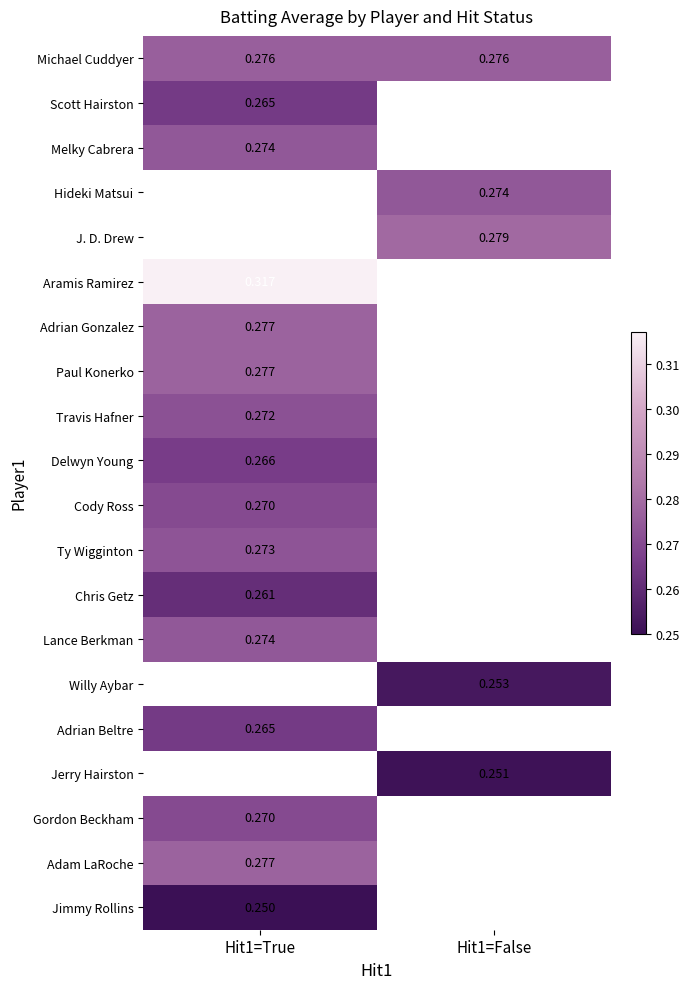

Which has a higher value, Hit1=False or Hit1=True?

Hit1=False